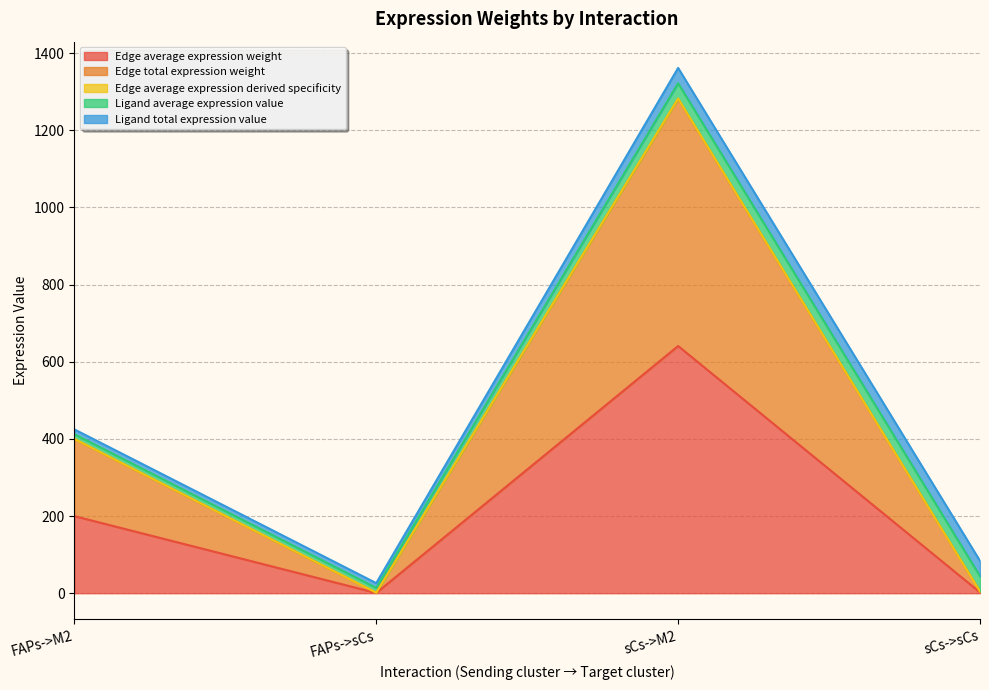

Is the value of Edge average expression derived specificity at sCs->M2 greater than the value of Edge total expression weight at FAPs->M2?

Yes